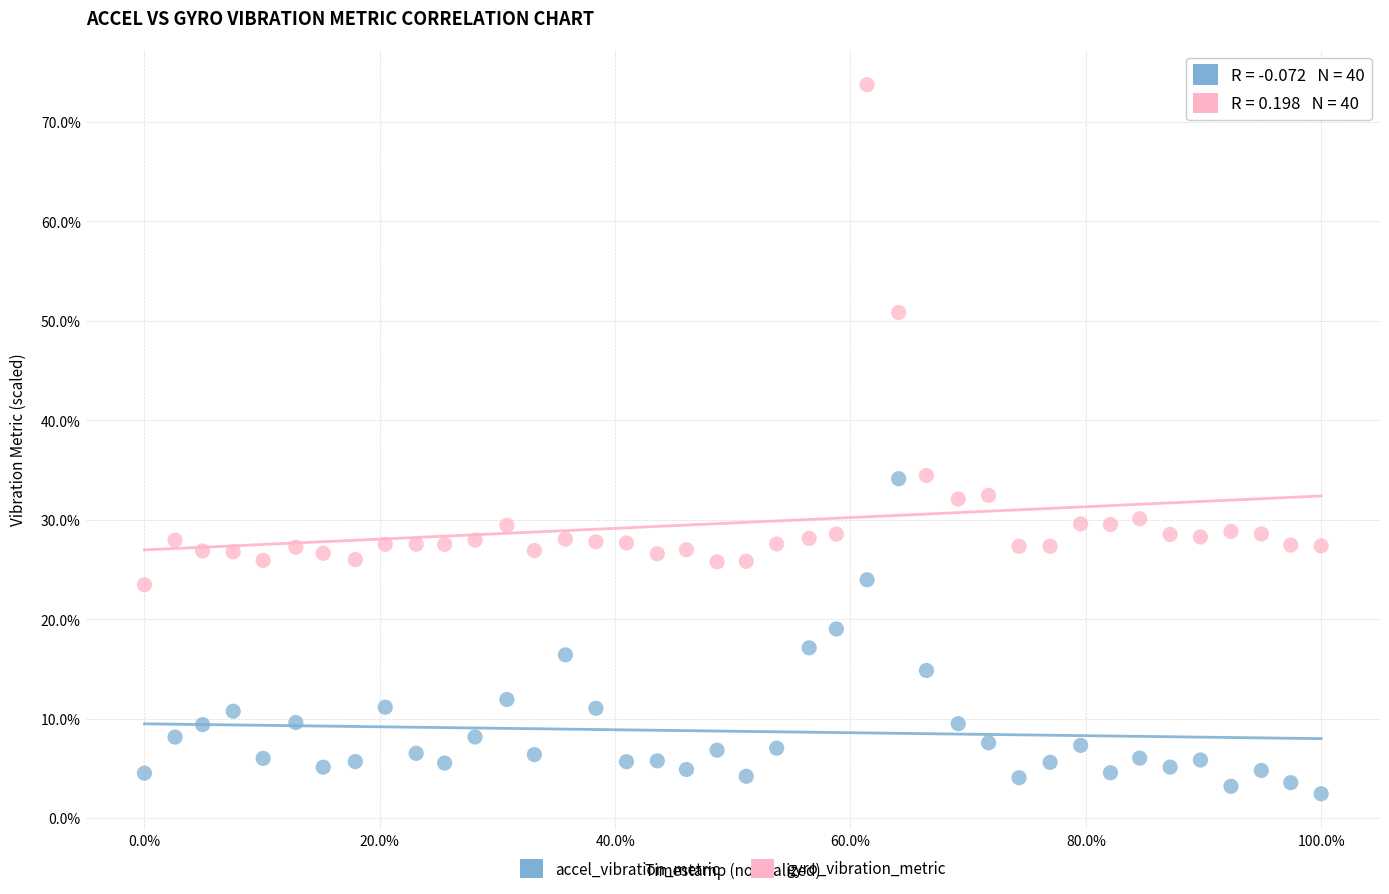

Which series has the widest spread of Y values?

gyro_vibration_metric